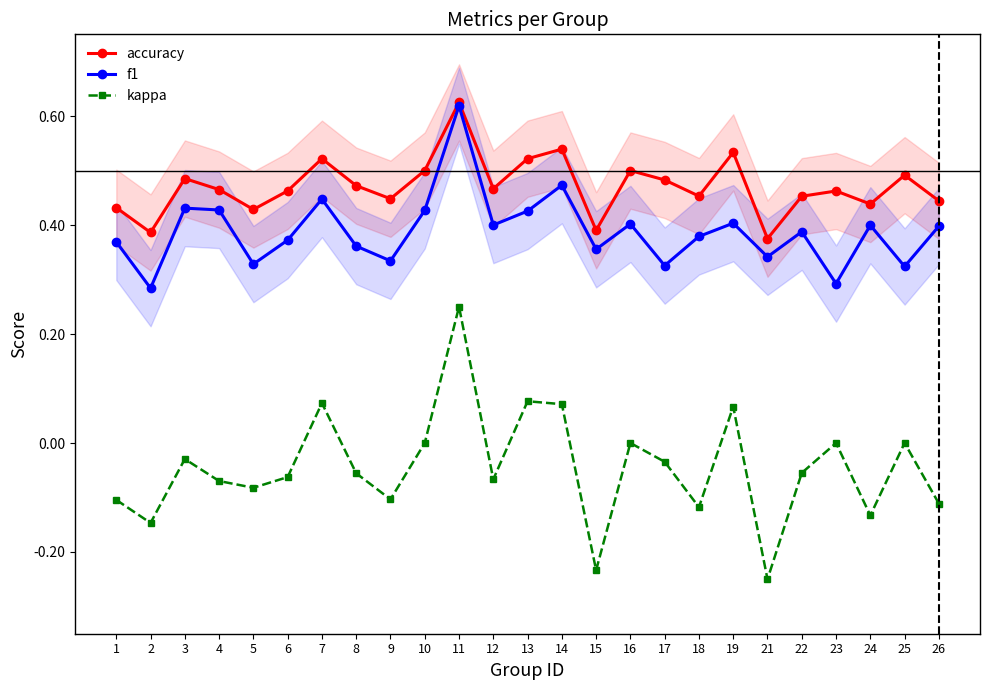

What value does the accuracy series have at 10?

0.5